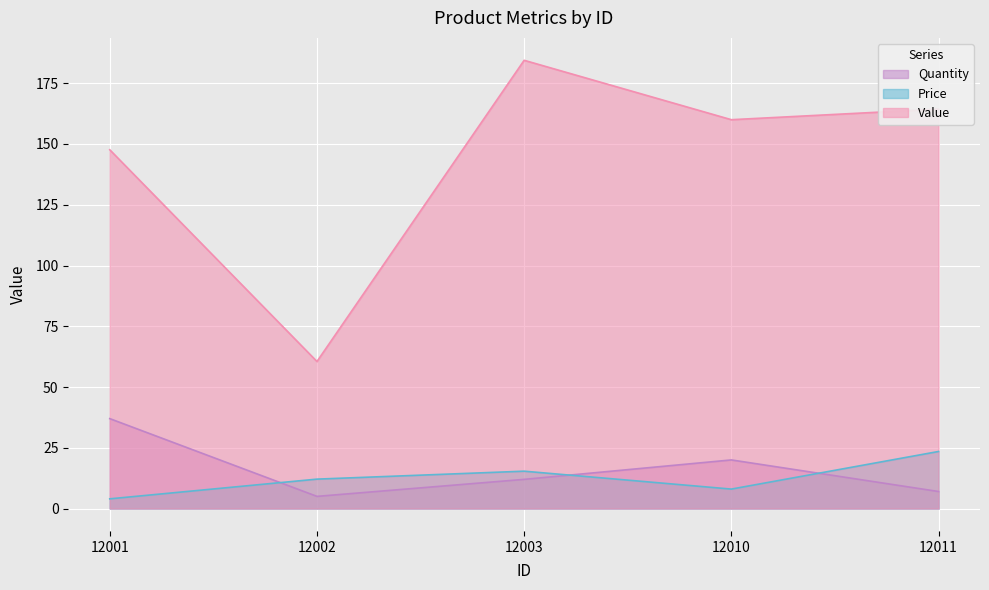

True or false: Quantity and Value intersect in this chart.

False